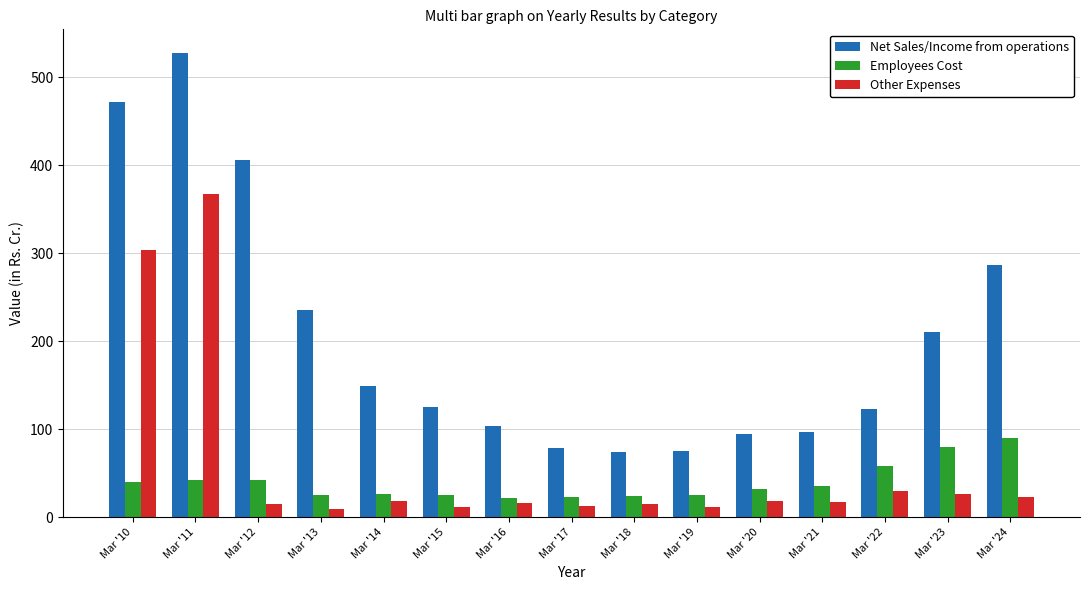

What is the value of the Net Sales/Income from operations bar at the 14th from the left?

210.3